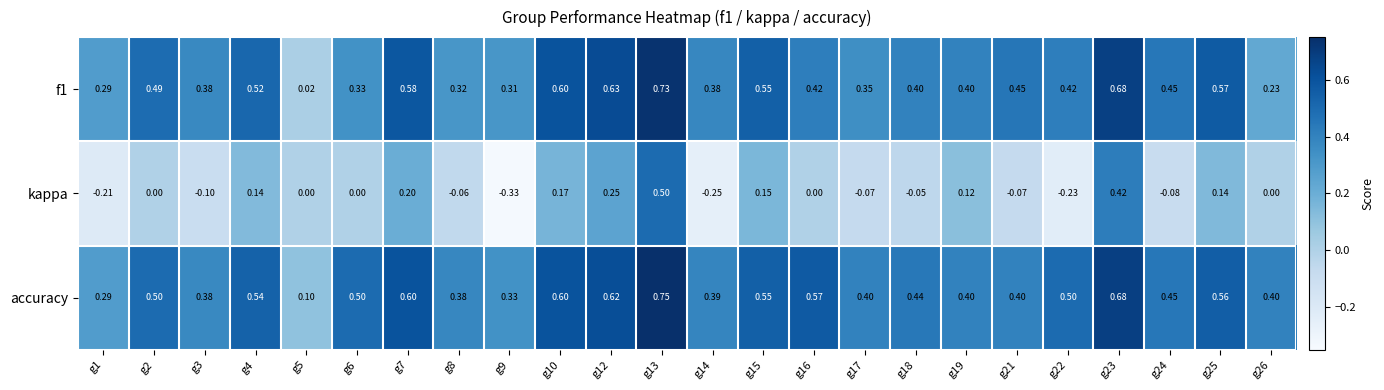

Which series has the largest range (max minus min)?

kappa